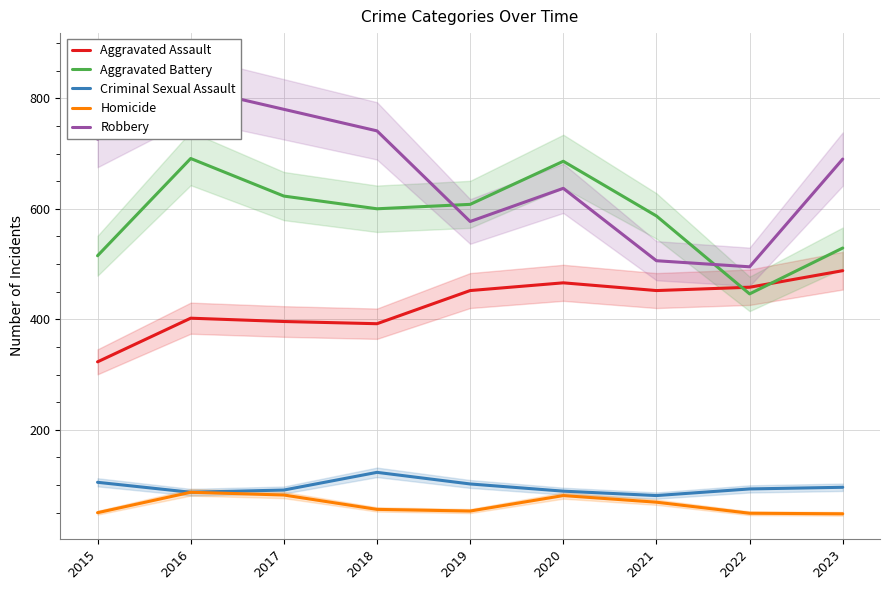

Is the value of Robbery at 2020 greater than the value of Aggravated Battery at 2019?

Yes